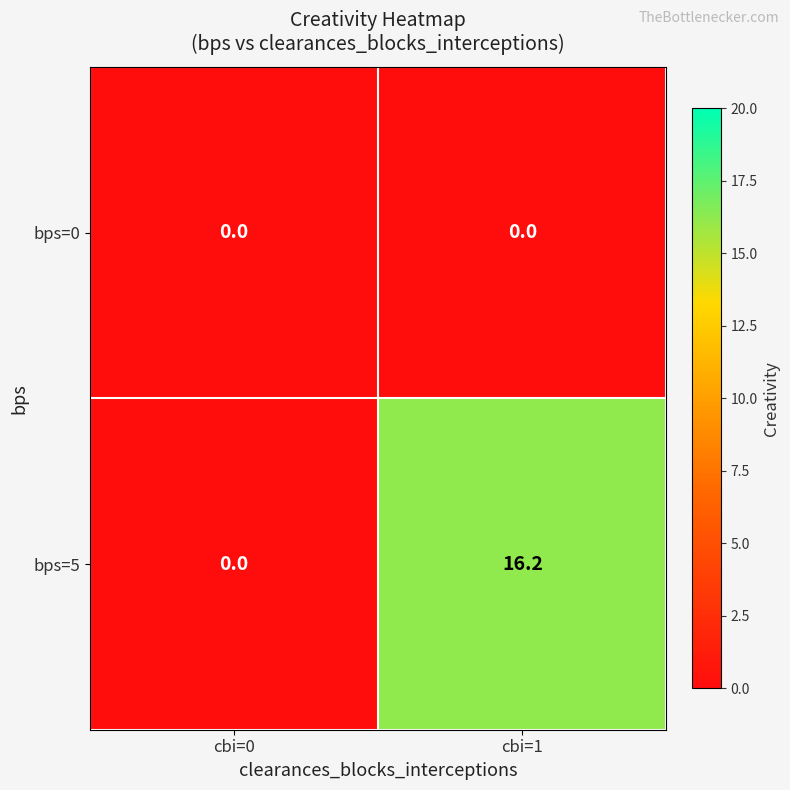

What is the difference between the maximum and minimum values in the bps=5 series?

16.2